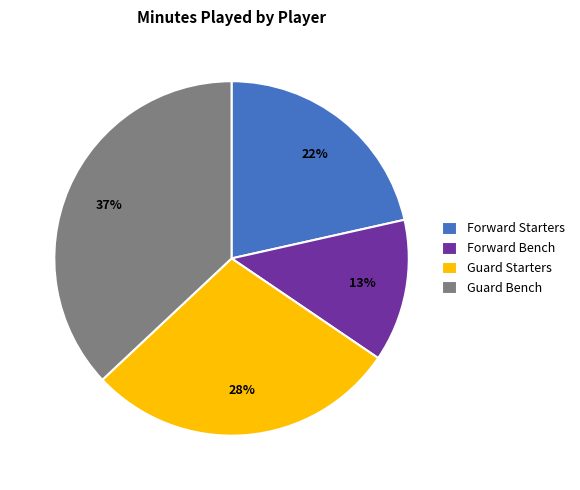

What percentage is the Guard Bench slice, to the nearest percent?

37%